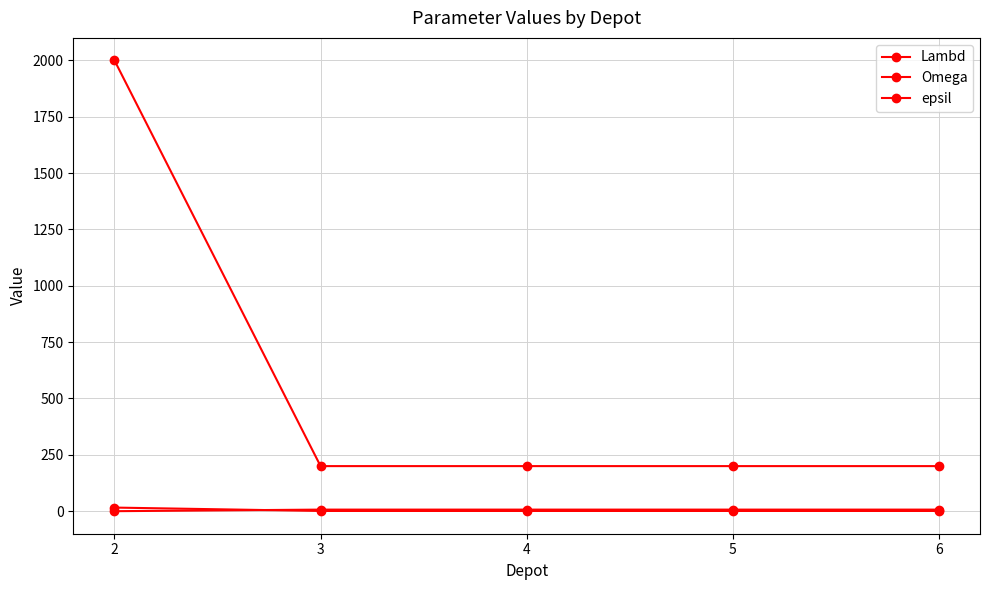

True or false: Omega and epsil intersect in this chart.

False